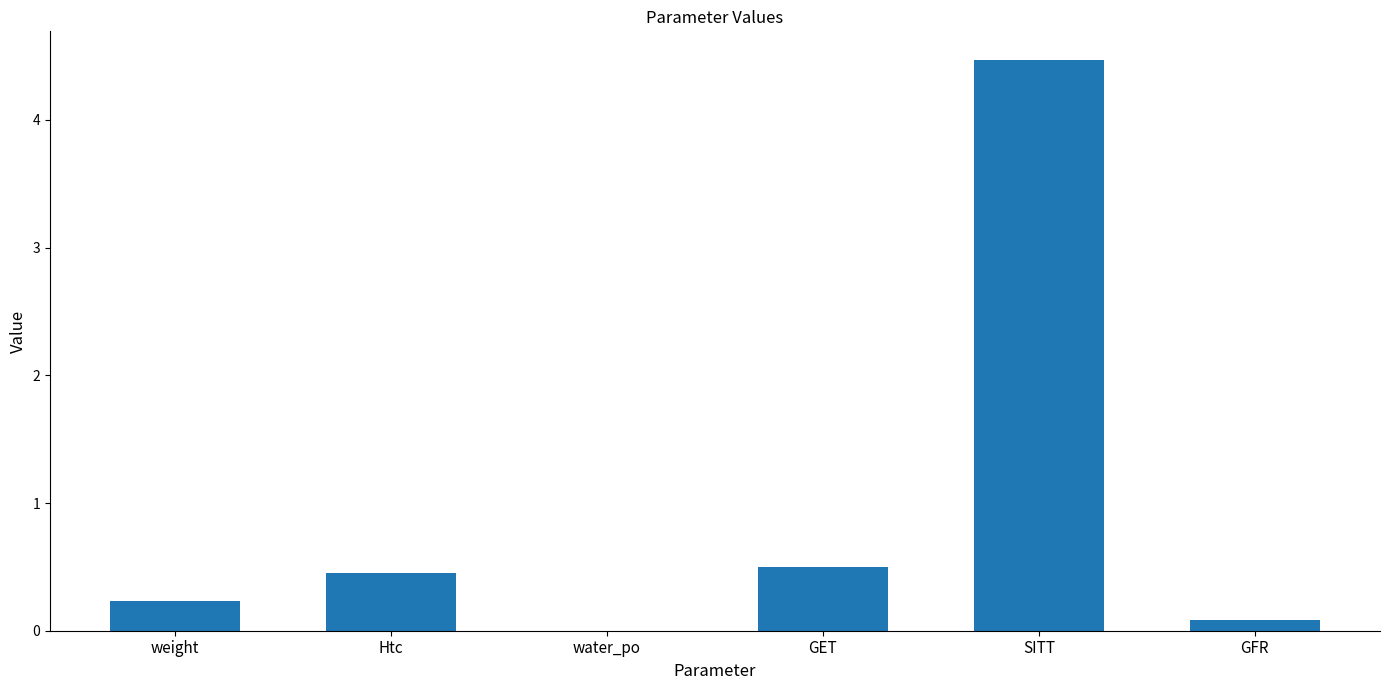

Are the bars horizontal?

No